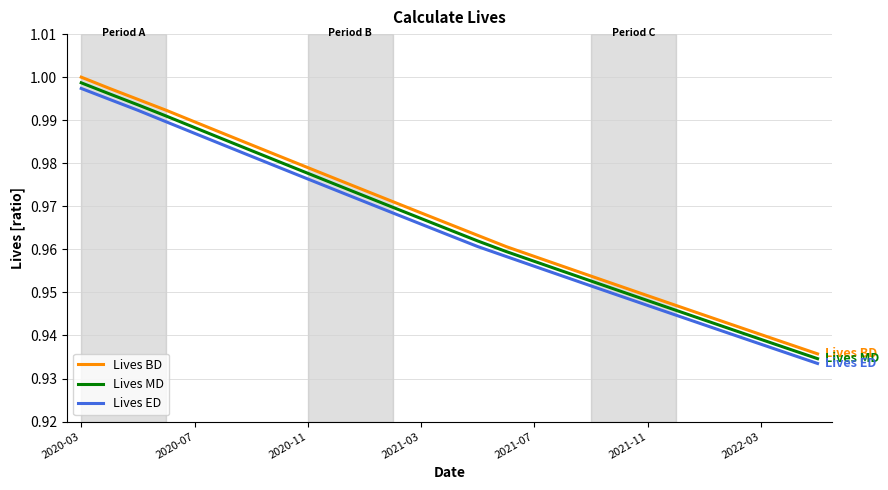

How many lines are shown in the chart?

3